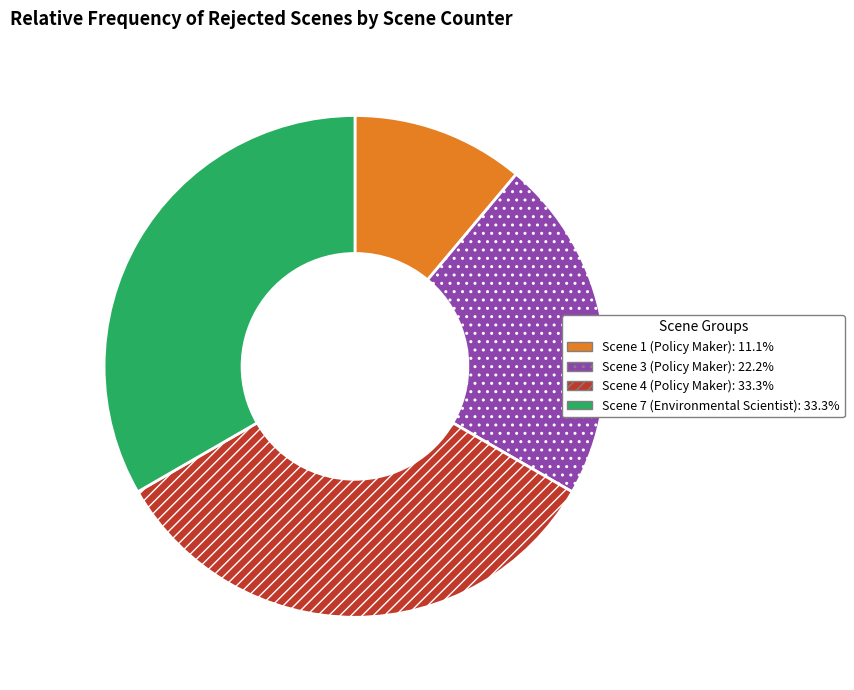

Is the sum of Scene 3 (Policy Maker) and Scene 4 (Policy Maker) greater than half?

Yes